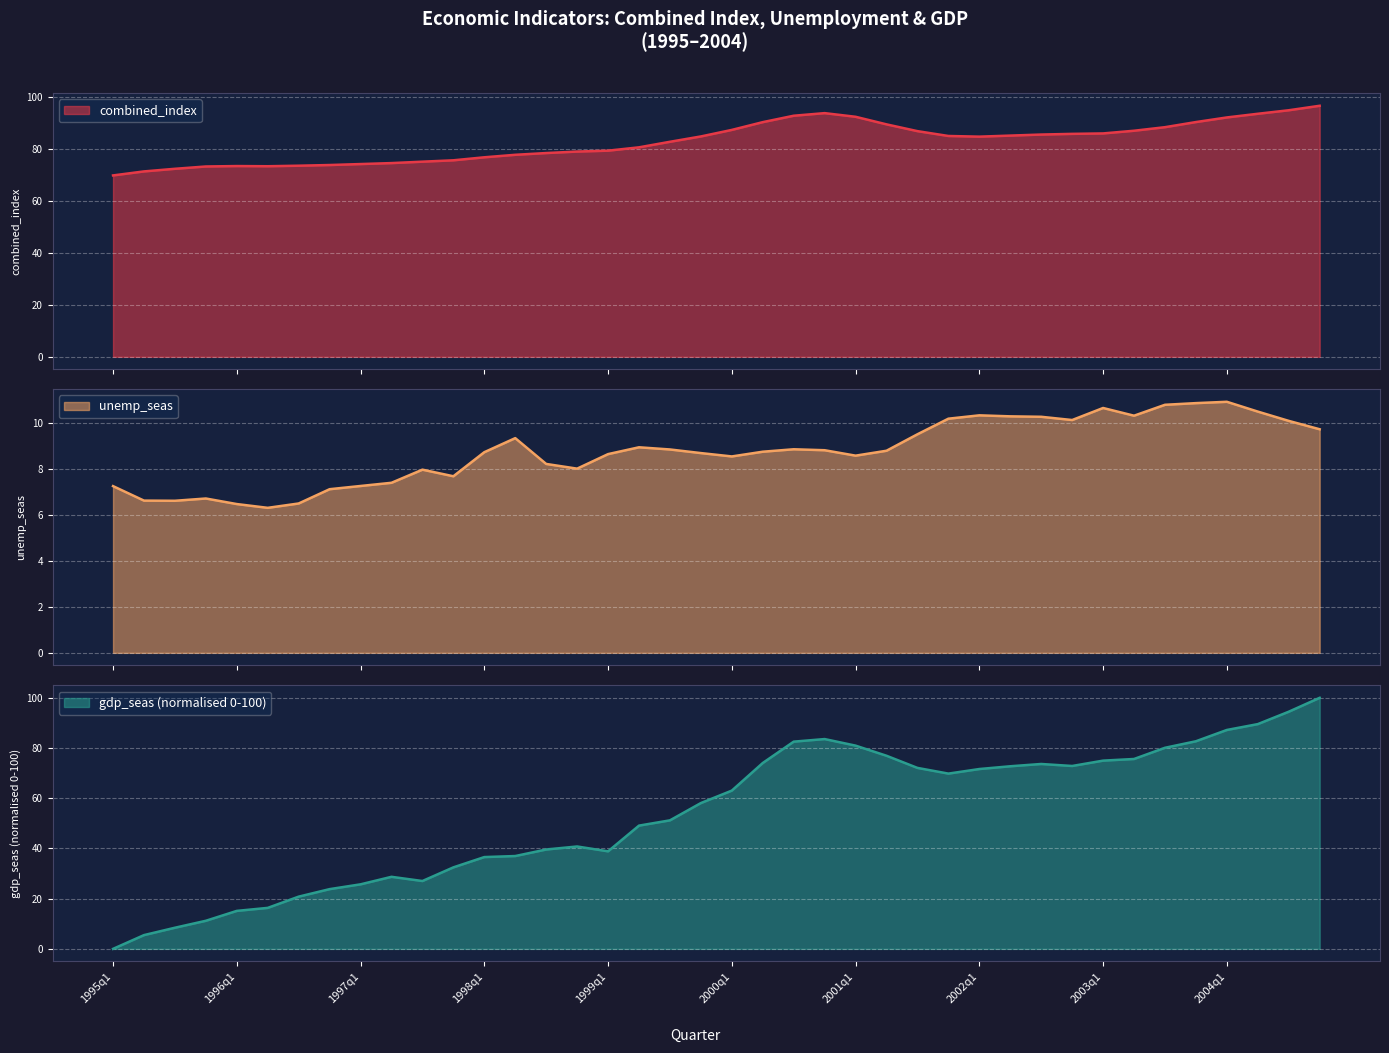

What is the value of the combined_index point at the 28th from the left?

84.9